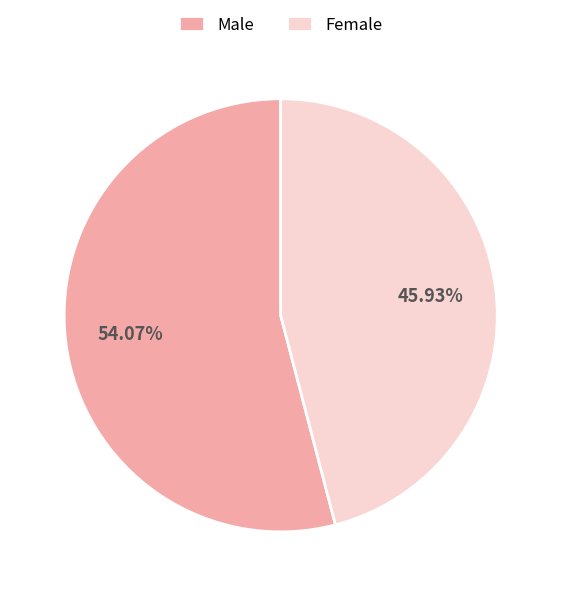

Does any single category account for the majority?

Yes